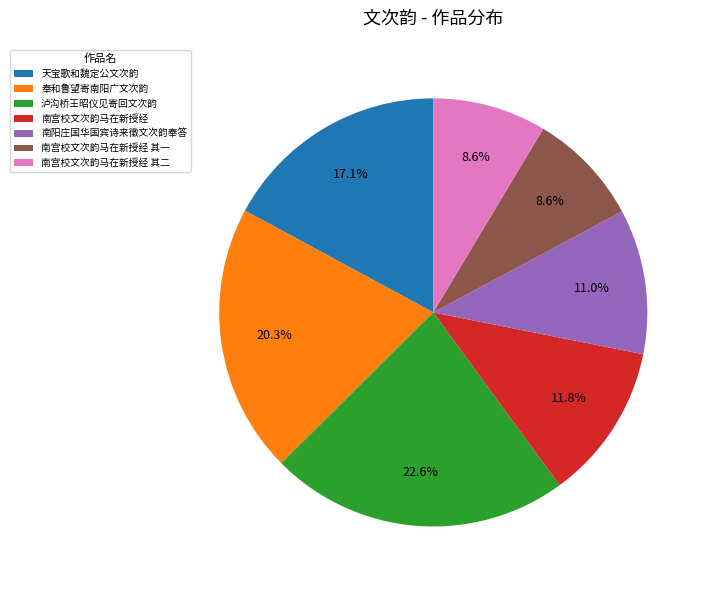

What is the total percentage of 奉和鲁望寄南阳广文次韵 and 天宝歌和魏定公文次韵?

37.4%